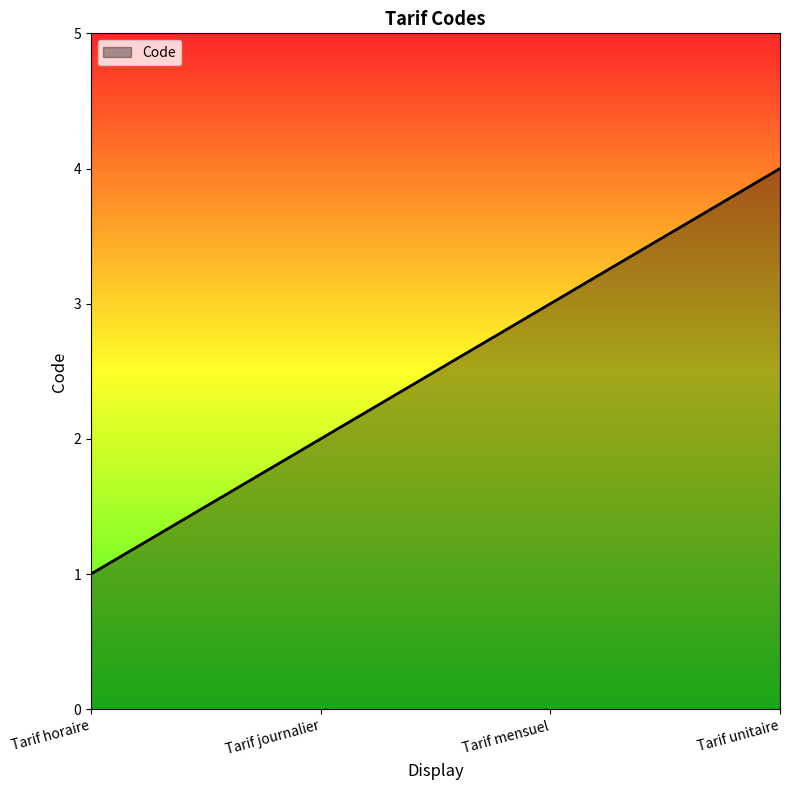

List the labels in order of value, smallest first.

Tarif horaire, Tarif journalier, Tarif mensuel, Tarif unitaire